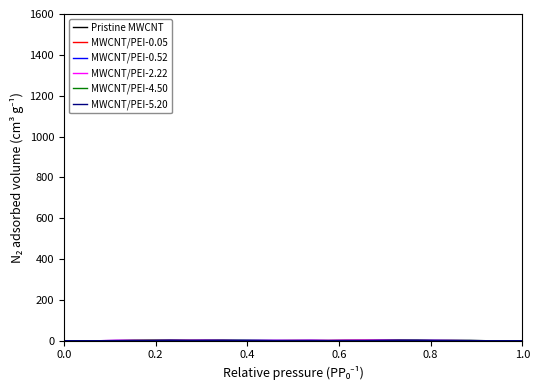

Reading right to left, extract all data points from this chart.

Pristine MWCNT: 0.0	0.0	0.0	0.0	0.0	0.0	0.0	1.5	0.8	2.0	1.5	1.0	1.0	1.0	1.0	1.5	2.0	1.5	0.8	0.0	0.0	0.0	0.0	0.0	0.0	0.0	0.0
MWCNT/PEI-0.05: 0.0	0.0	0.0	0.0	0.0	0.0	0.8	1.5	2.0	1.5	1.5	0.8	1.0	1.0	0.0	0.0	0.0	1.5	2.0	1.5	2.0	2.0	1.5	0.8	0.0	0.0	0.0
MWCNT/PEI-0.52: 0.0	0.0	0.0	0.0	0.8	1.5	2.0	2.0	2.0	1.5	1.5	1.0	2.0	1.5	1.5	1.5	1.0	1.5	2.0	1.5	2.0	1.5	2.0	1.5	0.0	0.0	0.0
MWCNT/PEI-2.22: 0.0	0.0	0.0	0.8	2.0	2.0	2.0	2.0	2.0	2.0	1.5	1.0	1.5	1.0	1.5	0.8	0.0	0.0	0.8	2.0	2.0	1.5	2.0	1.5	0.0	0.0	0.0
MWCNT/PEI-4.50: 0.0	0.0	0.0	1.5	1.5	0.8	2.0	1.5	0.0	0.0	0.0	0.0	0.0	0.0	0.0	0.0	0.0	0.0	0.0	1.0	1.5	2.0	1.5	0.0	0.0	0.0	0.0
MWCNT/PEI-5.20: 0.0	0.0	0.0	1.0	1.0	1.5	2.0	2.0	1.5	0.0	0.0	0.0	0.0	0.0	0.0	0.8	1.5	2.0	1.5	1.5	2.0	0.8	0.0	0.0	0.0	0.0	0.0